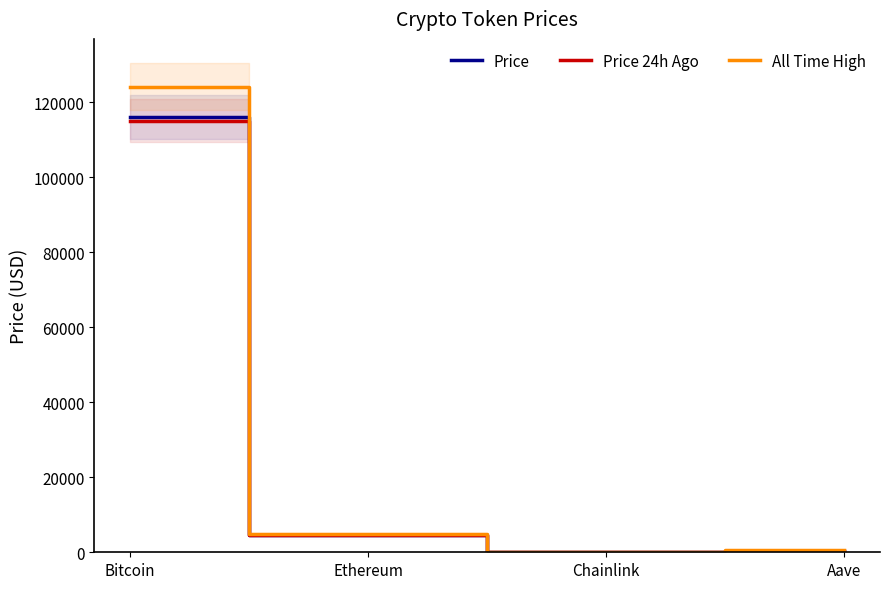

What is the difference between the maximum and minimum values in the Price series?

116025.5